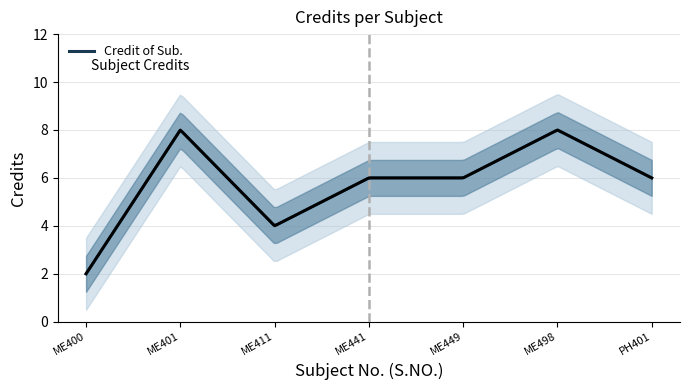

The chart shows a value of 6 at 5. True or false?

True